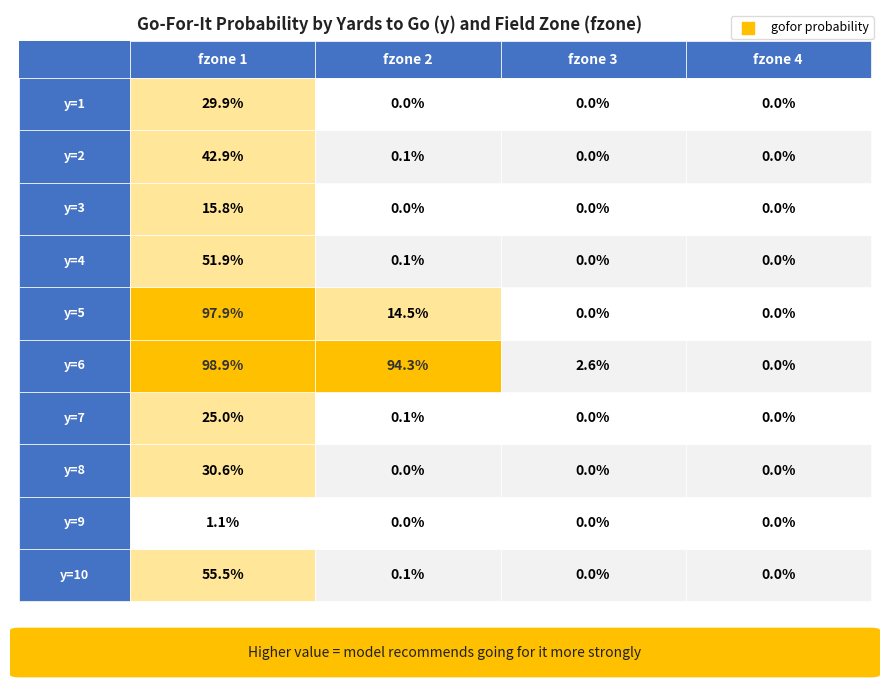

Is it true that 3 equals 0.0 at 6?

False